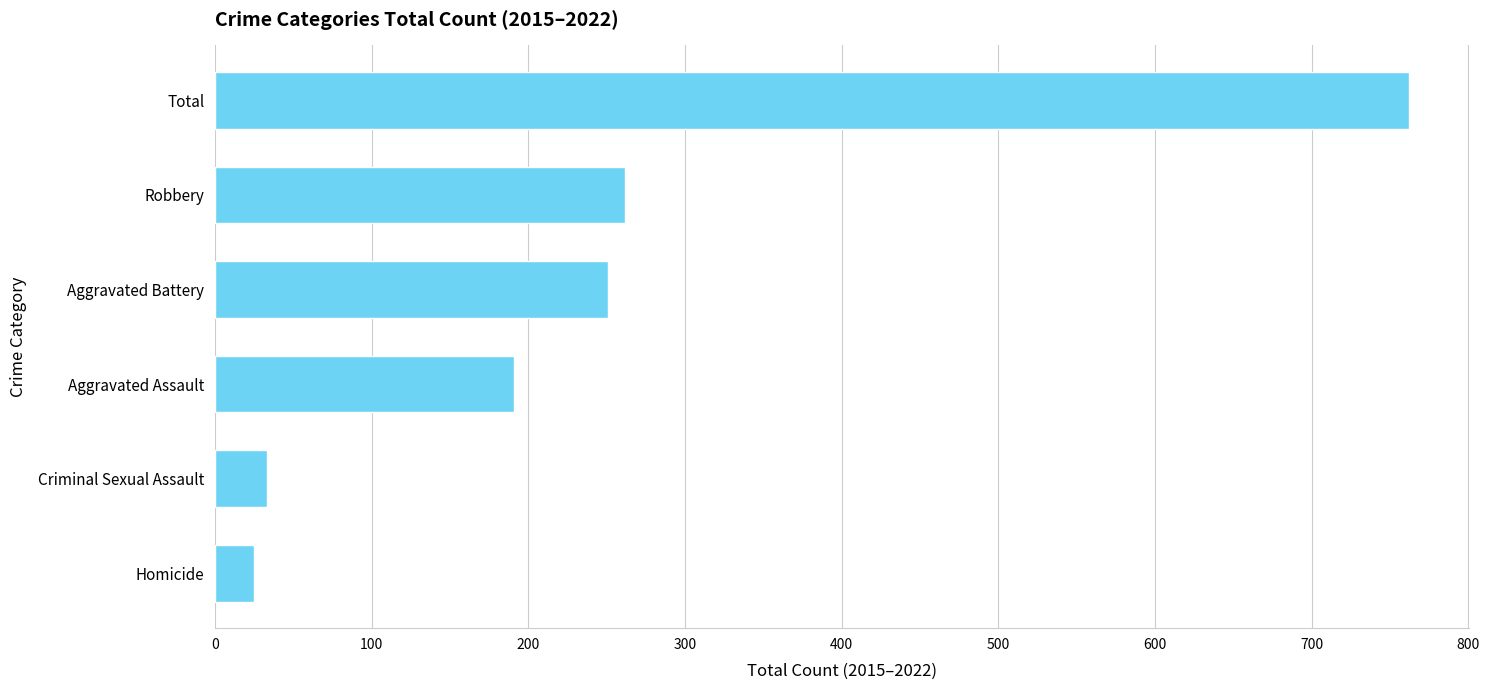

Rank the categories by value from lowest to highest.

Homicide, Criminal Sexual Assault, Aggravated Assault, Aggravated Battery, Robbery, Total